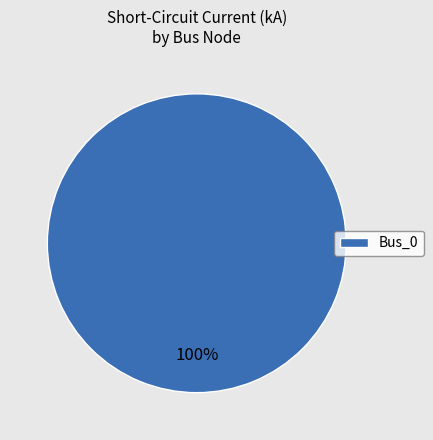

Rank the categories by value from lowest to highest.

Bus_0